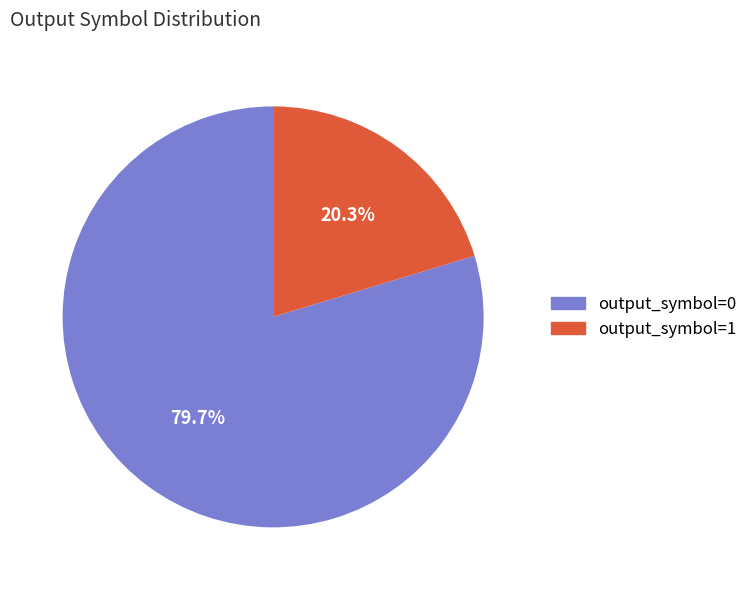

Is there a majority slice in this chart?

Yes